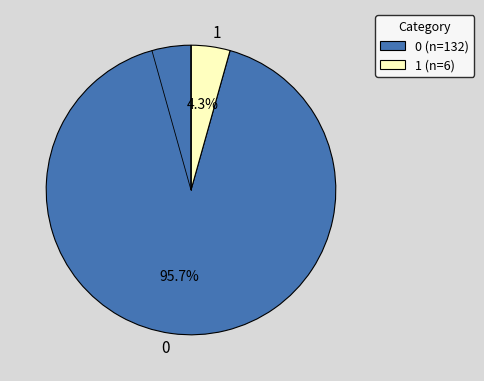

What is the total percentage of 0 and 1?

100.0%